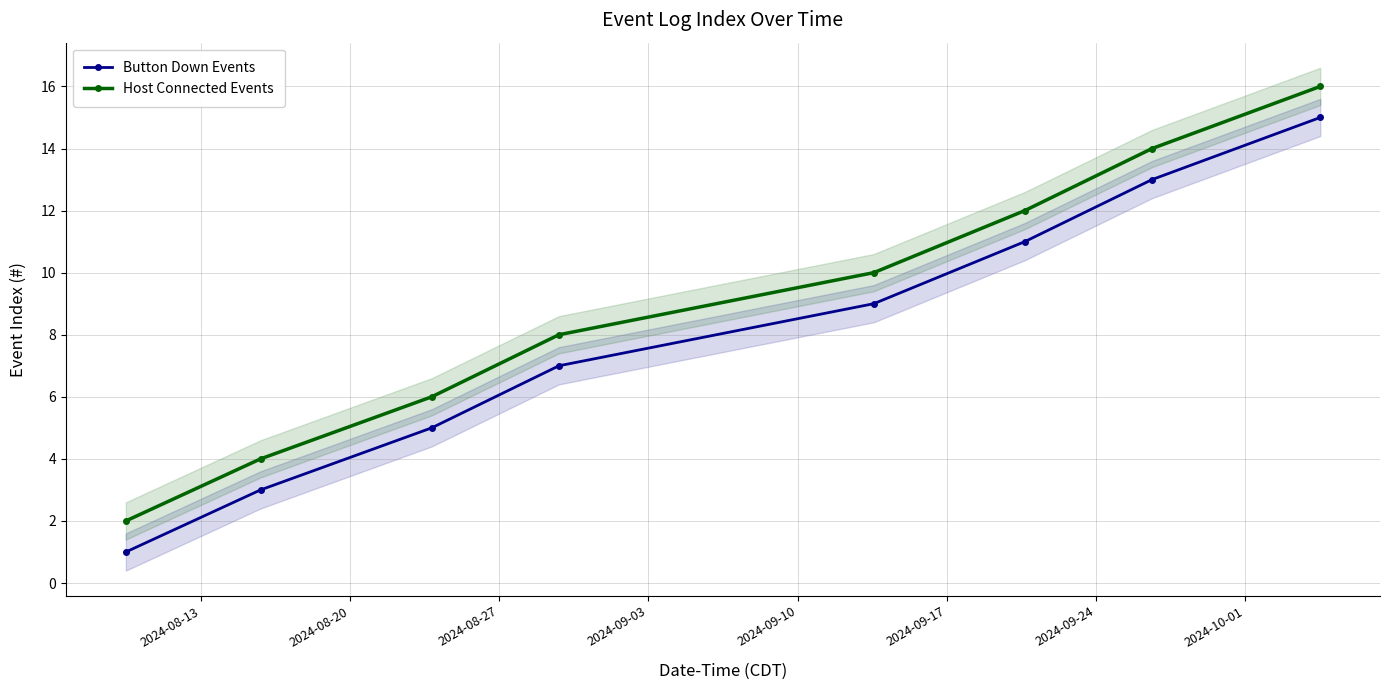

True or false: Button Down Events and Host Connected Events cross at least once.

False